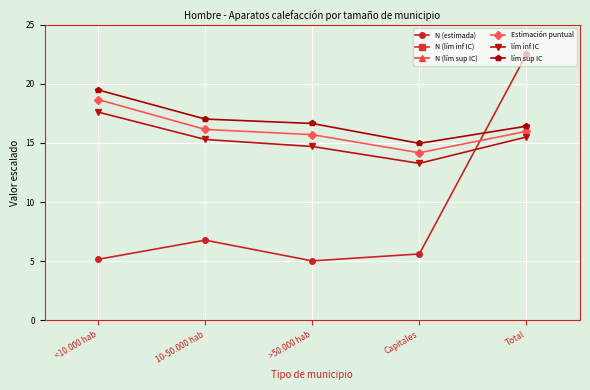

Between Capitales and Total, which is larger?

Total